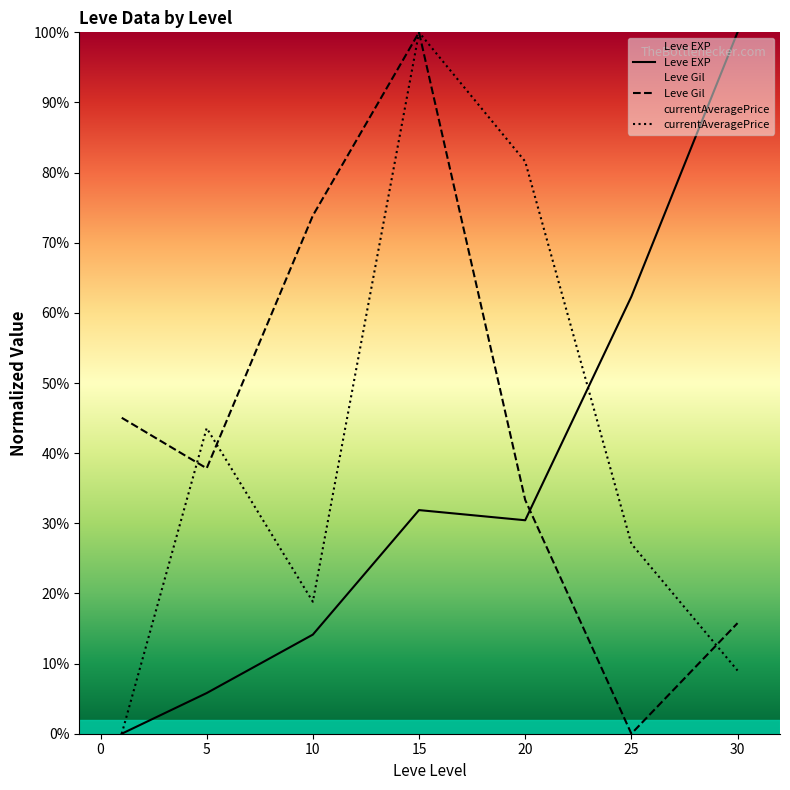

Where do Leve Gil and Leve EXP first cross each other?

20 and 25